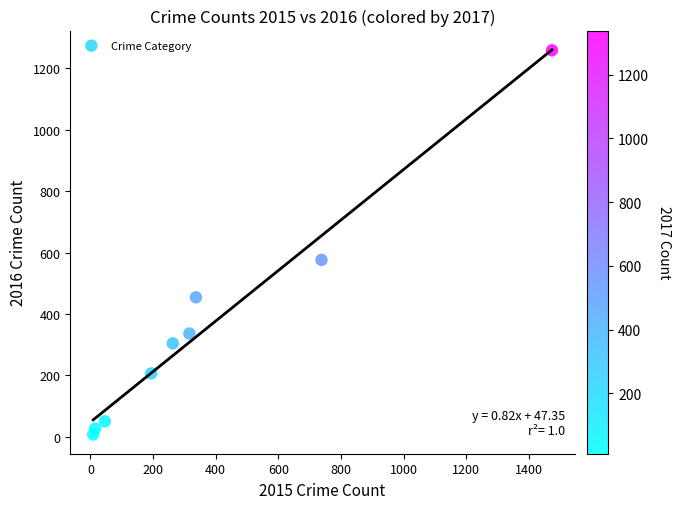

What Y value in the scatter plot is closest to 633?

576